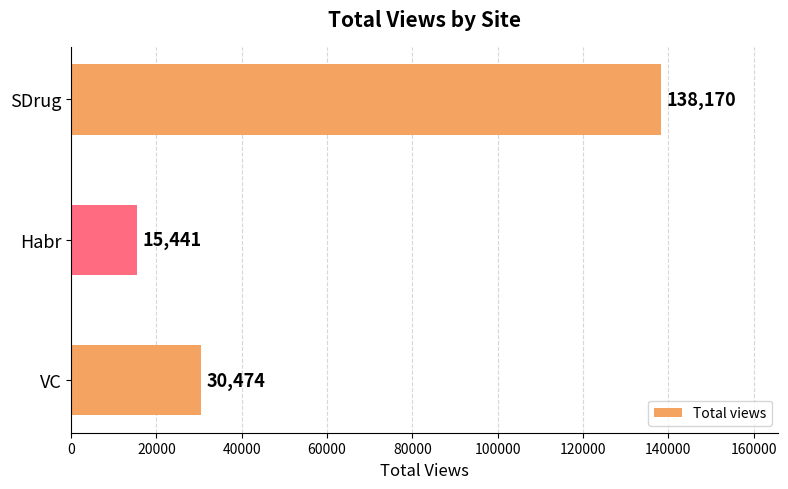

Reading bottom to top, list all the values displayed in this chart.

30474	15441	138170